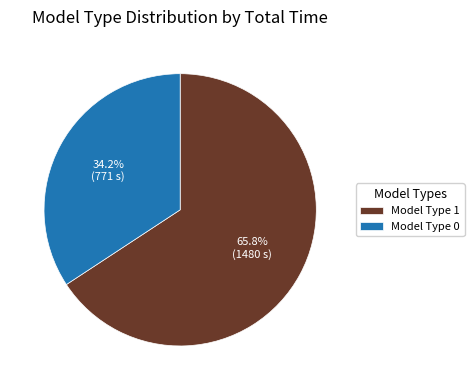

Does any single category account for the majority?

Yes